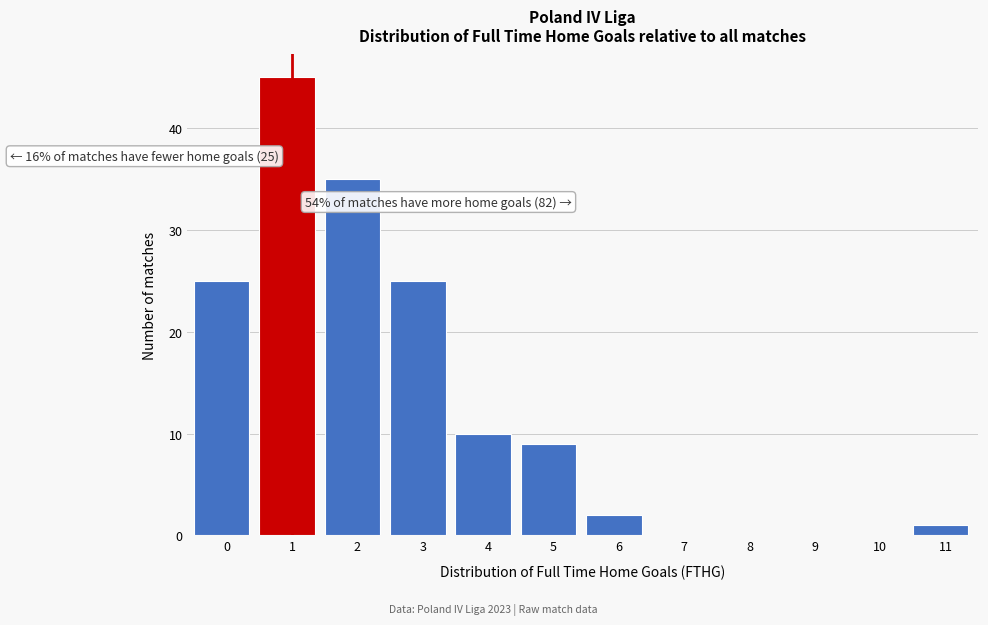

Reading left to right, transcribe all the data shown in this chart.

0=25	1=45	2=35	3=25	4=10	5=9	6=2	7=0	8=0	9=0	10=0	11=1